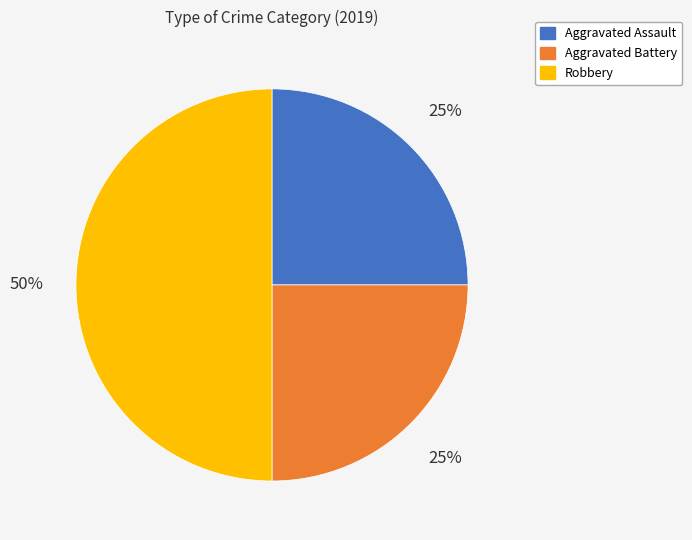

How many slices are in this pie chart?

3